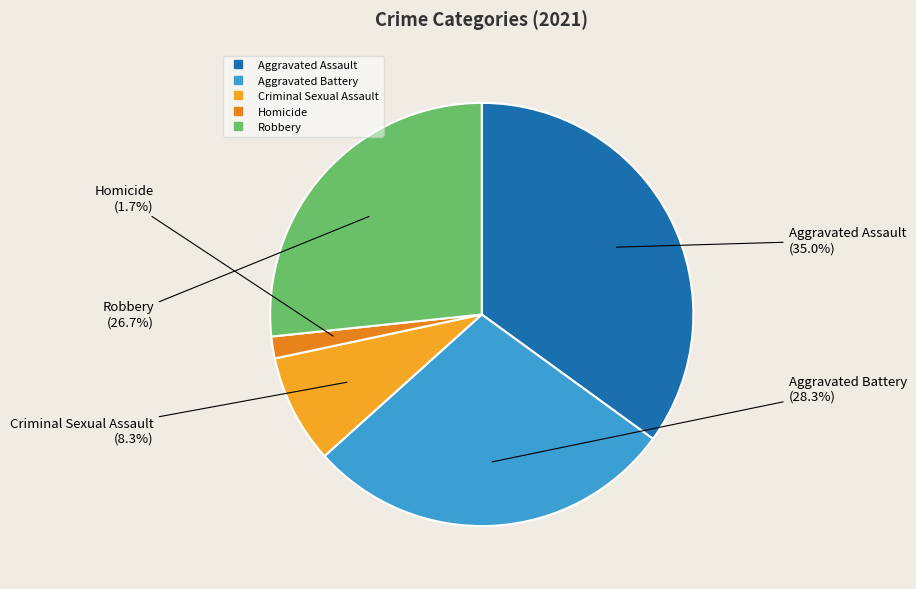

True or false: Criminal Sexual Assault accounts for 8% of the total.

True